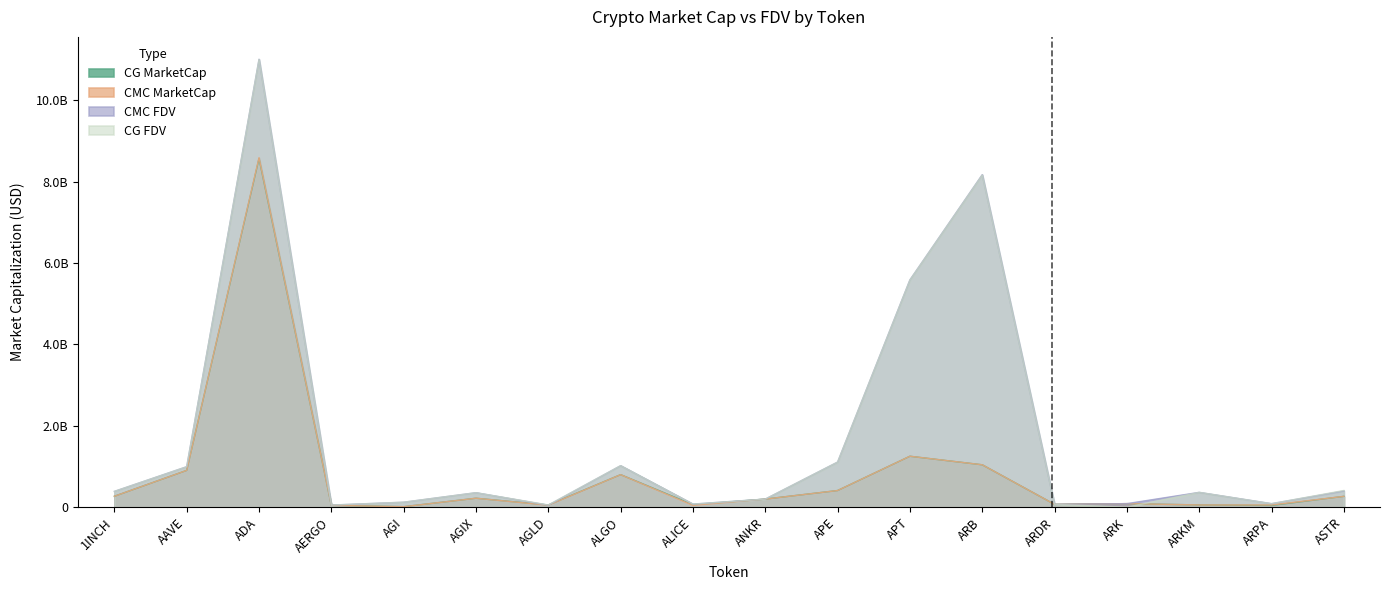

What are all the series names shown in the legend?

CG MarketCap, CMC MarketCap, CMC FDV, CG FDV